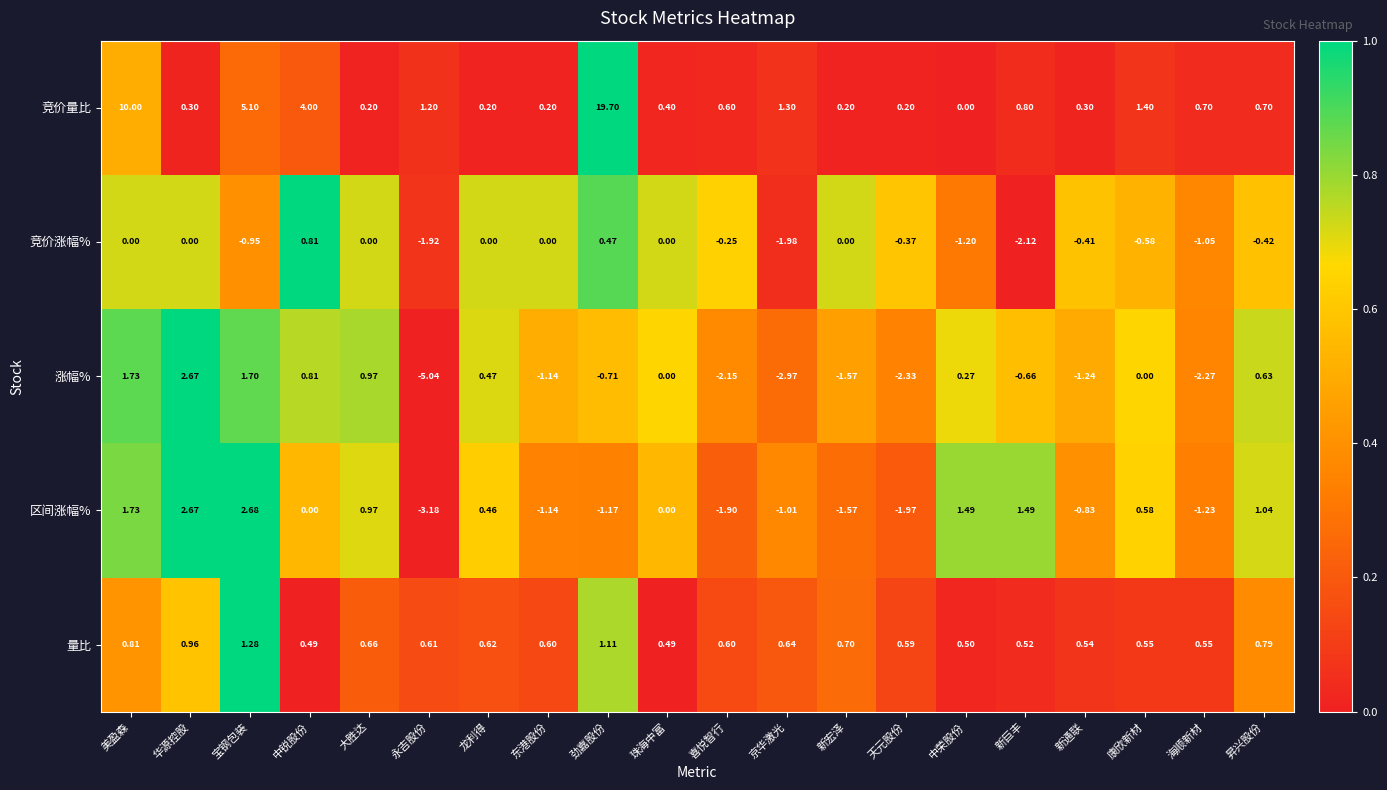

At which category is the sum across all series the highest?

劲嘉股份